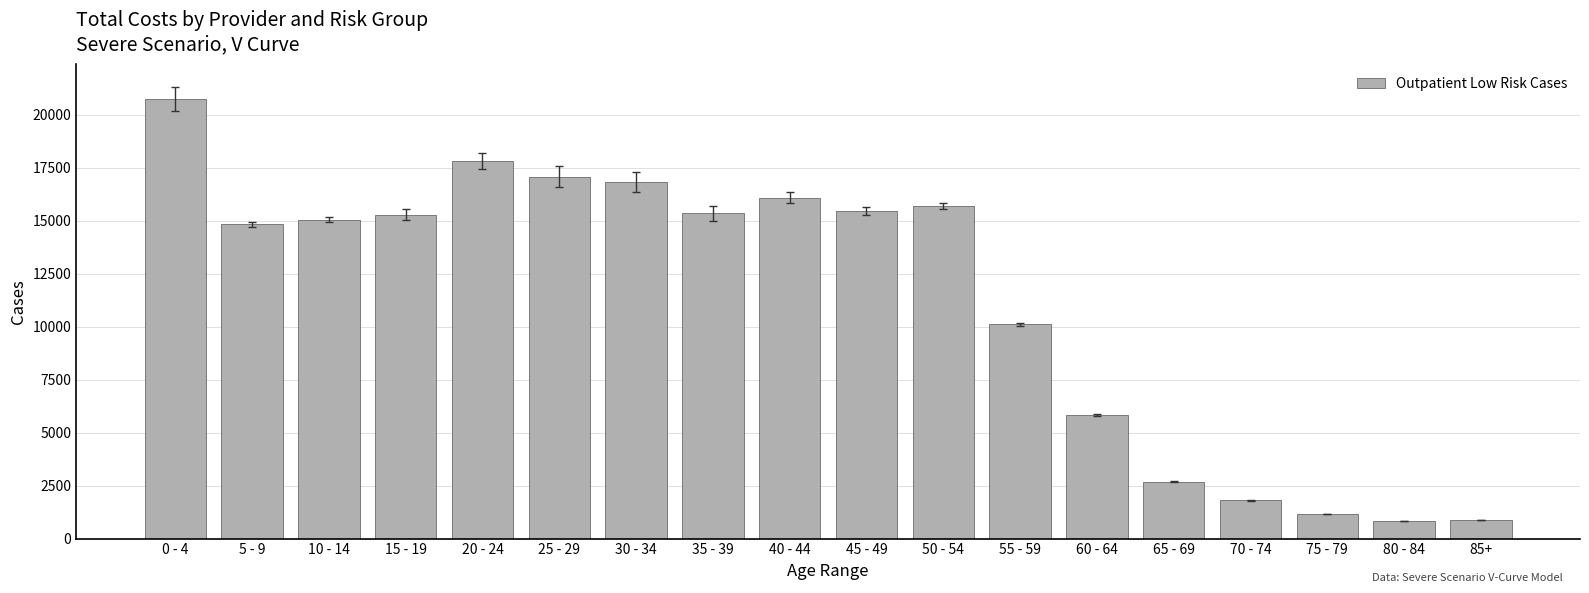

What is the value of the 10th bar from the left?

15455